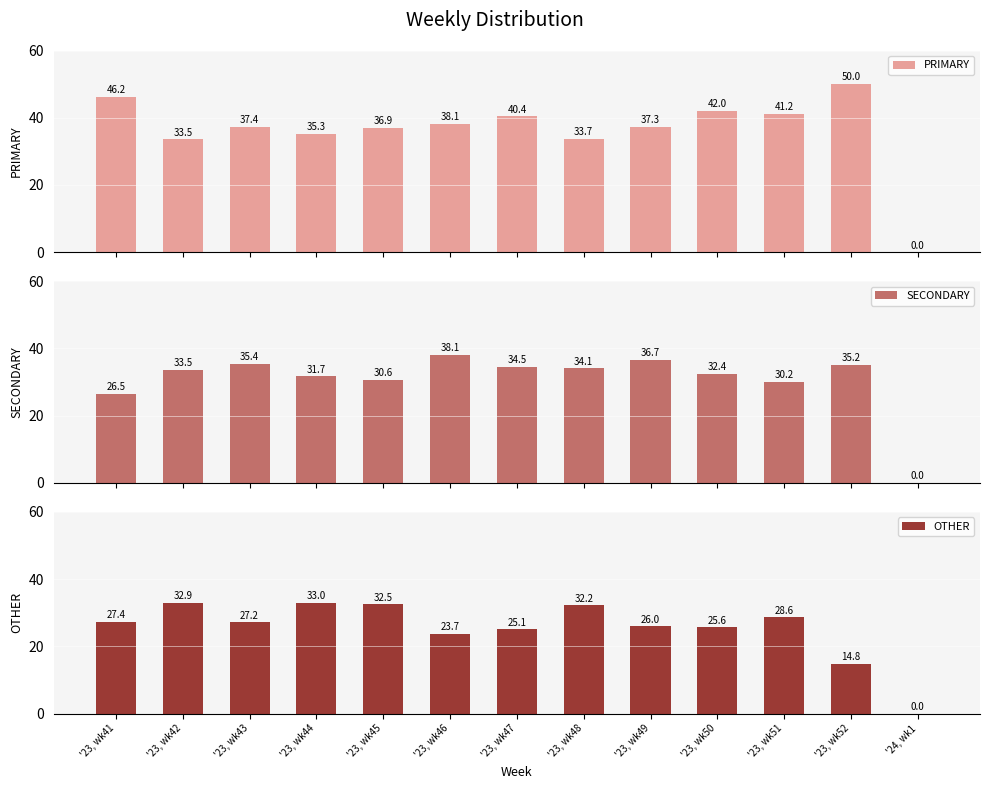

What is the difference between the maximum and minimum values in the PRIMARY series?

50.0